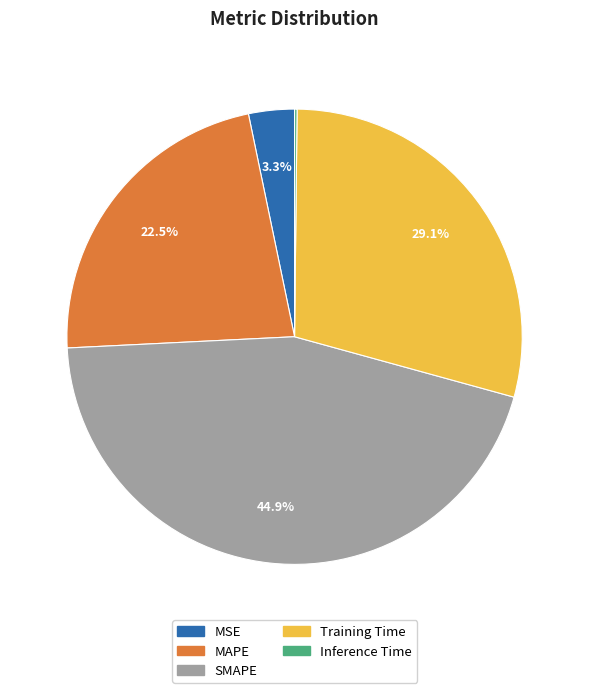

Which category has the biggest portion of the pie?

SMAPE